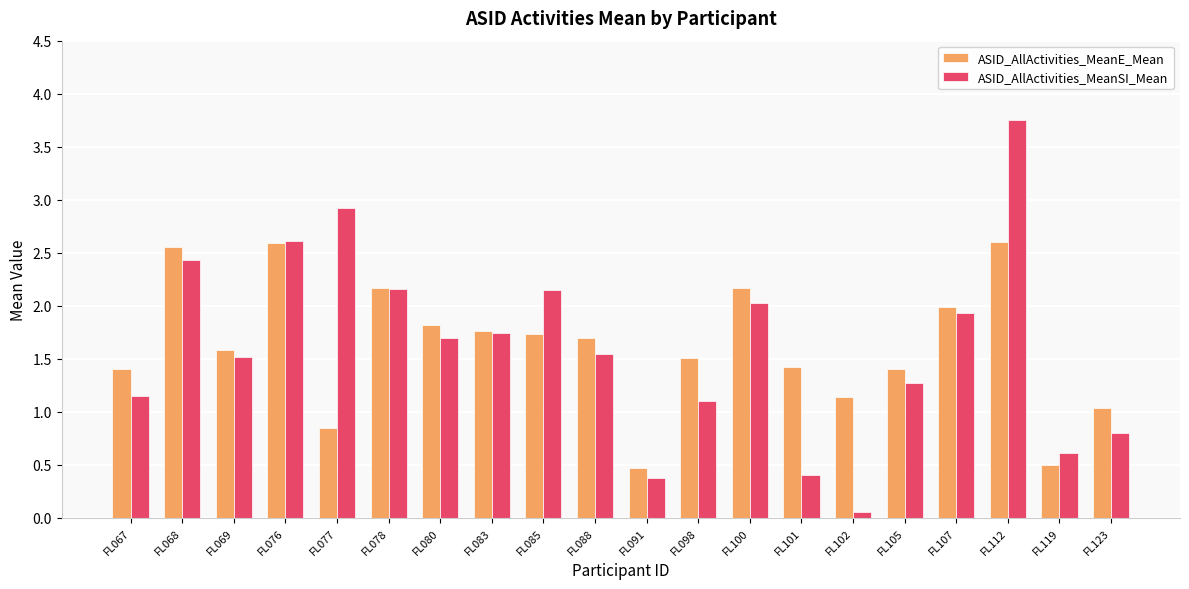

List the series in order of their peak value, lowest first.

ASID_AllActivities_MeanE_Mean, ASID_AllActivities_MeanSI_Mean